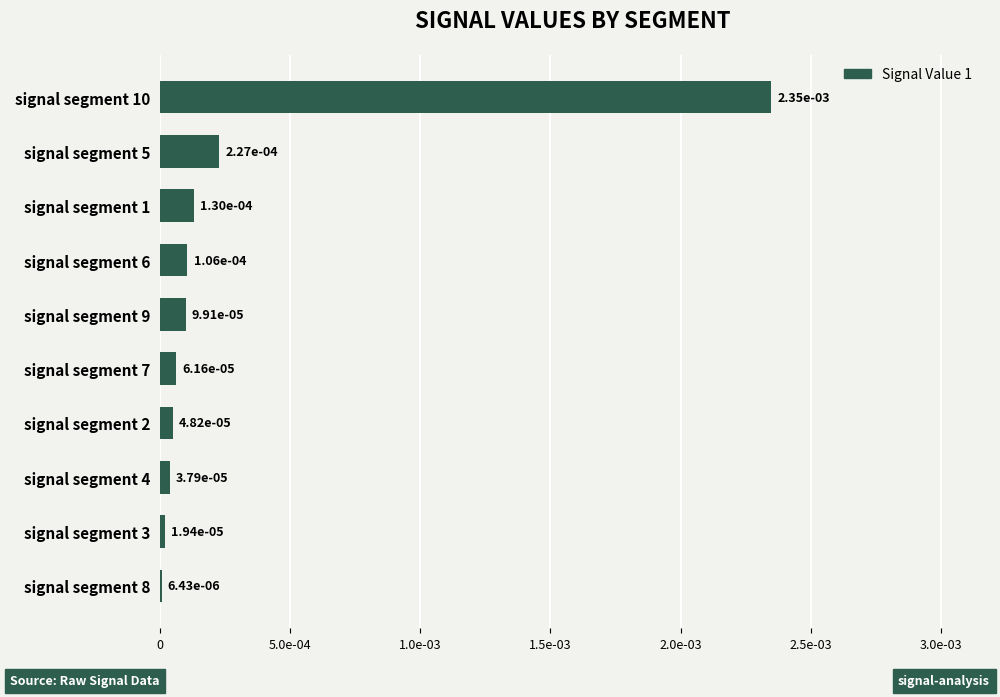

Does the chart contain any negative values?

No